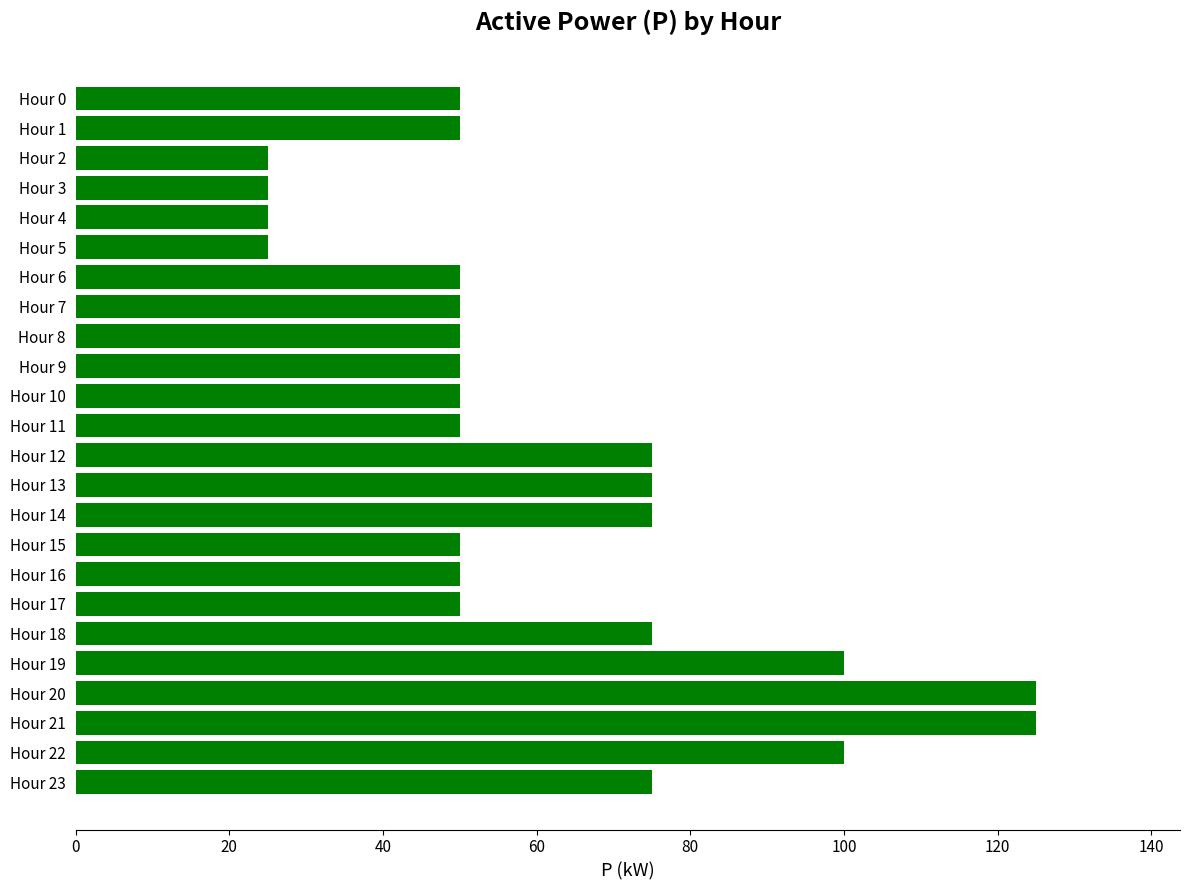

What is the value of the 5th bar from the top?

25